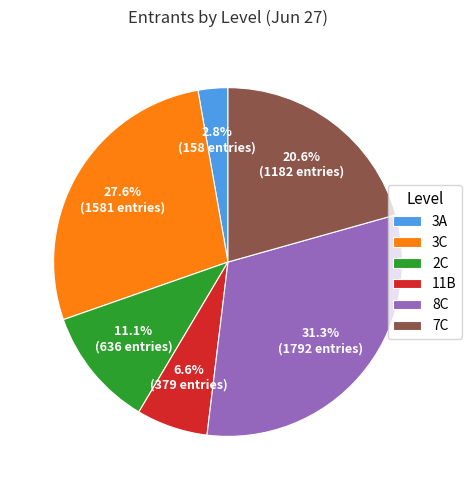

Between 11B and 3A, which is larger?

11B